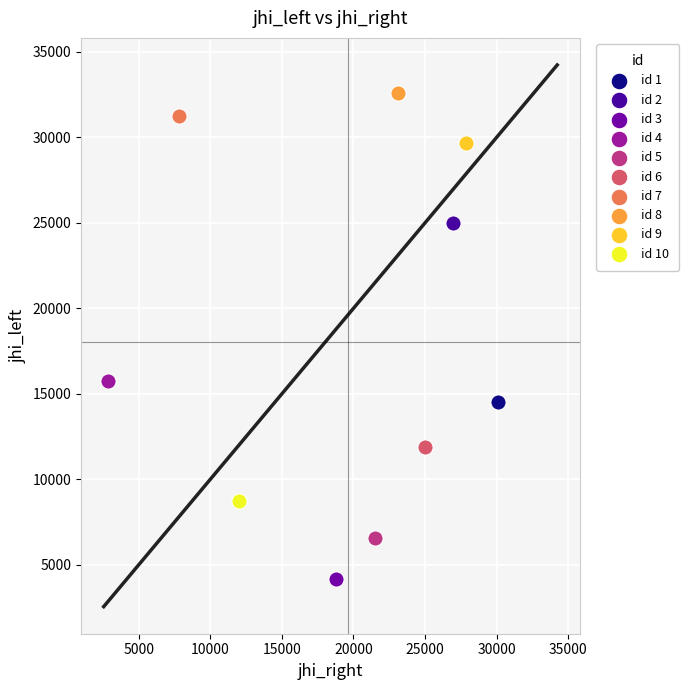

Which series contains the highest Y value?

id 8